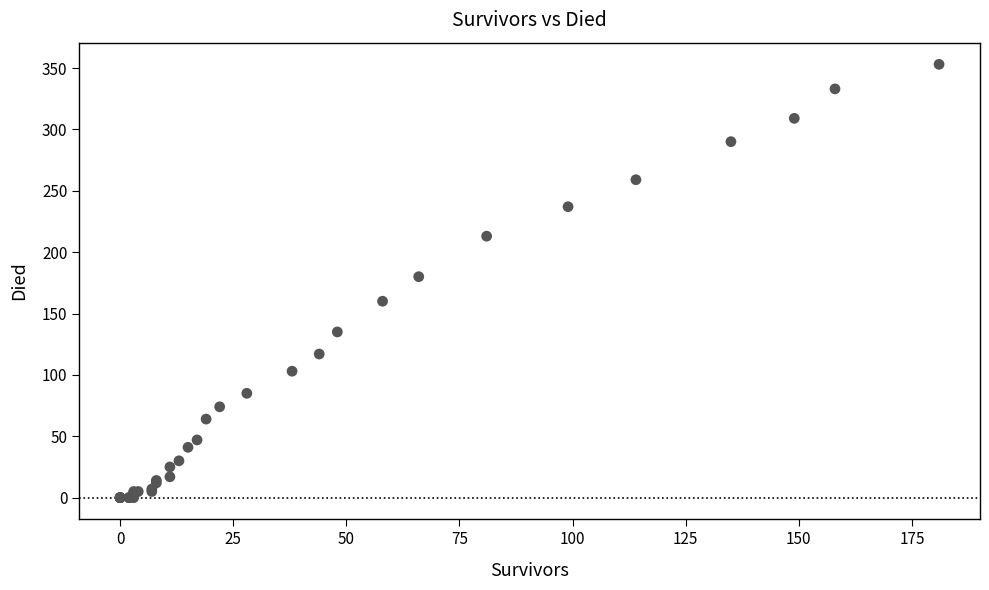

What Y value in the scatter plot is closest to 176?

180